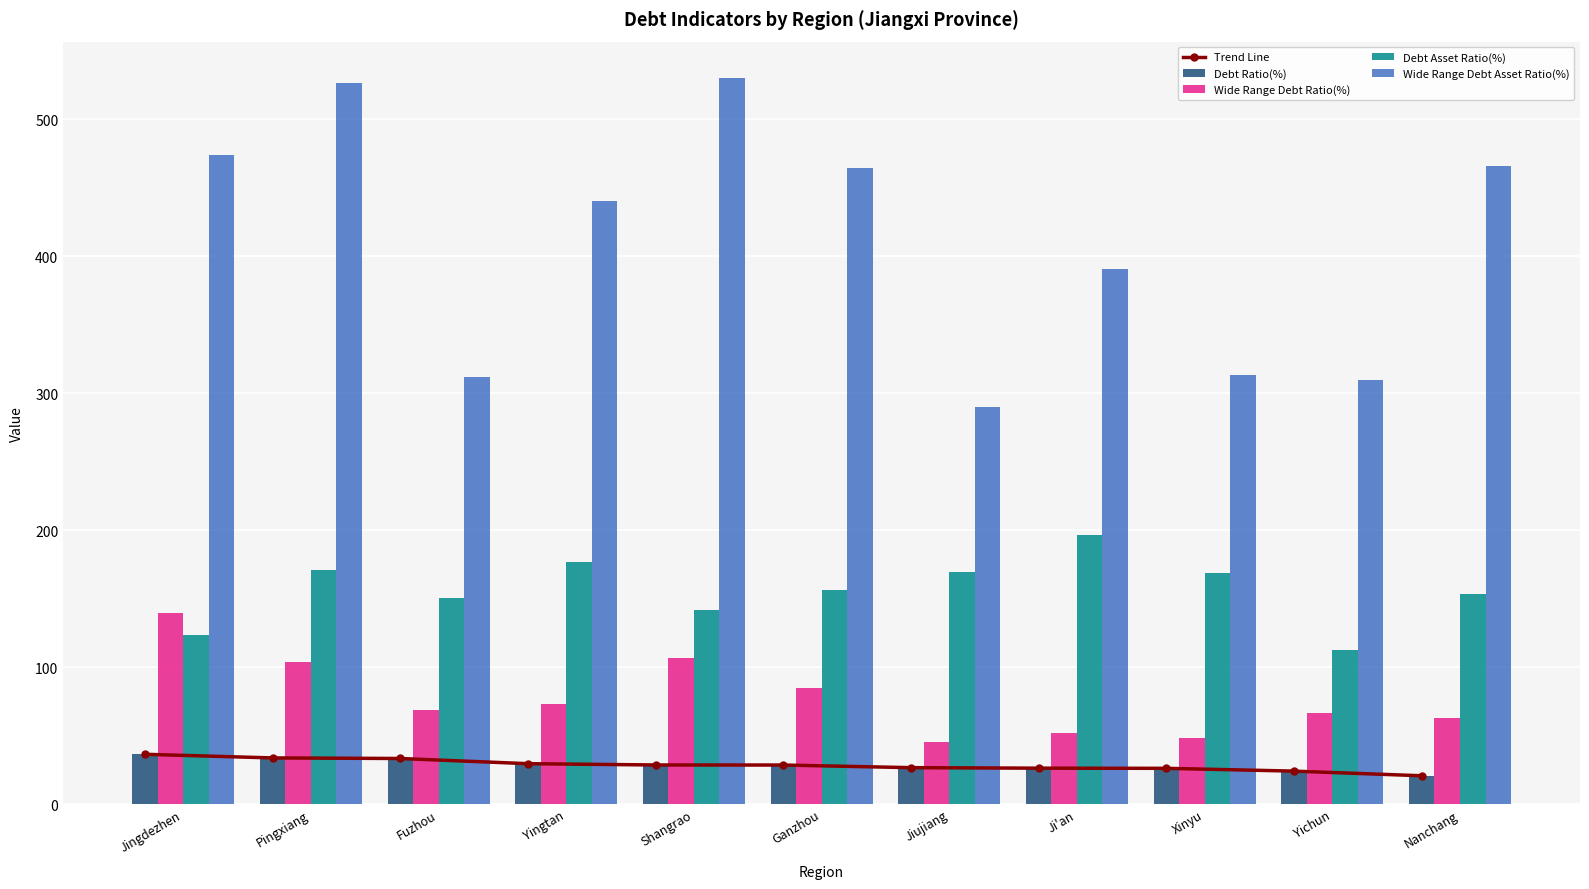

Which category has the lowest value across all series?

Nanchang